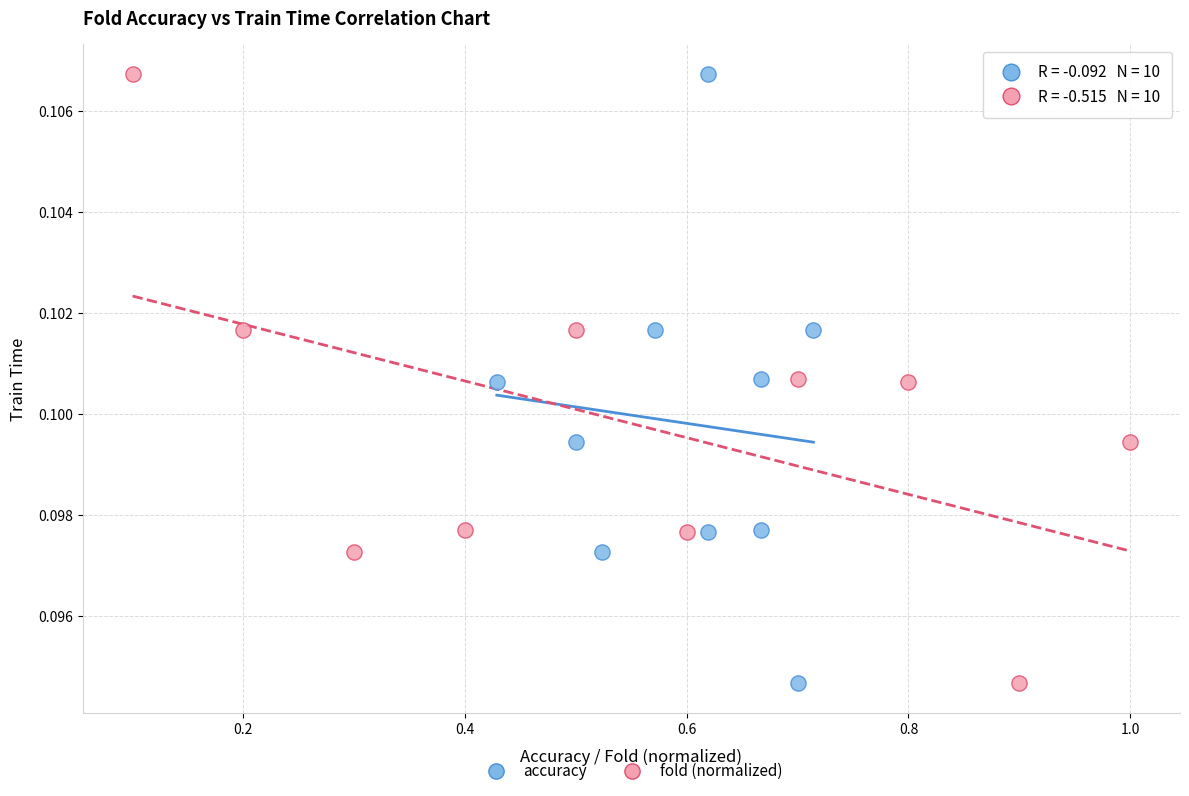

What are all the series names shown in the legend?

accuracy, fold (normalized)